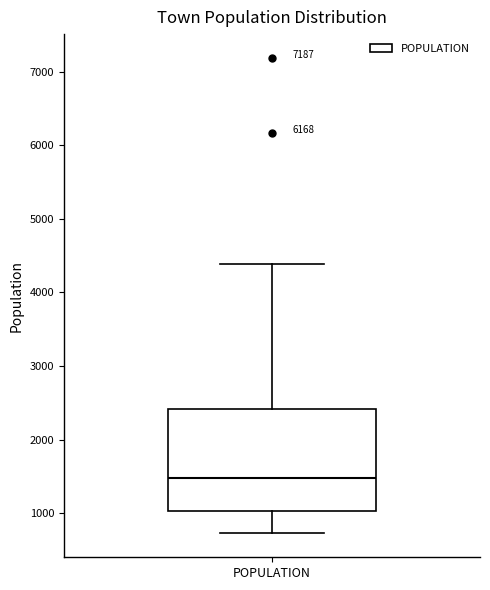

Read this box plot against the y-axis: the position of the median line, the range covered by the box, and the ends of both whiskers. The values are not printed on the chart, so give them approximately, as read against the axis.

median 1500, box 1000 to 2400, whiskers 700 to 4400